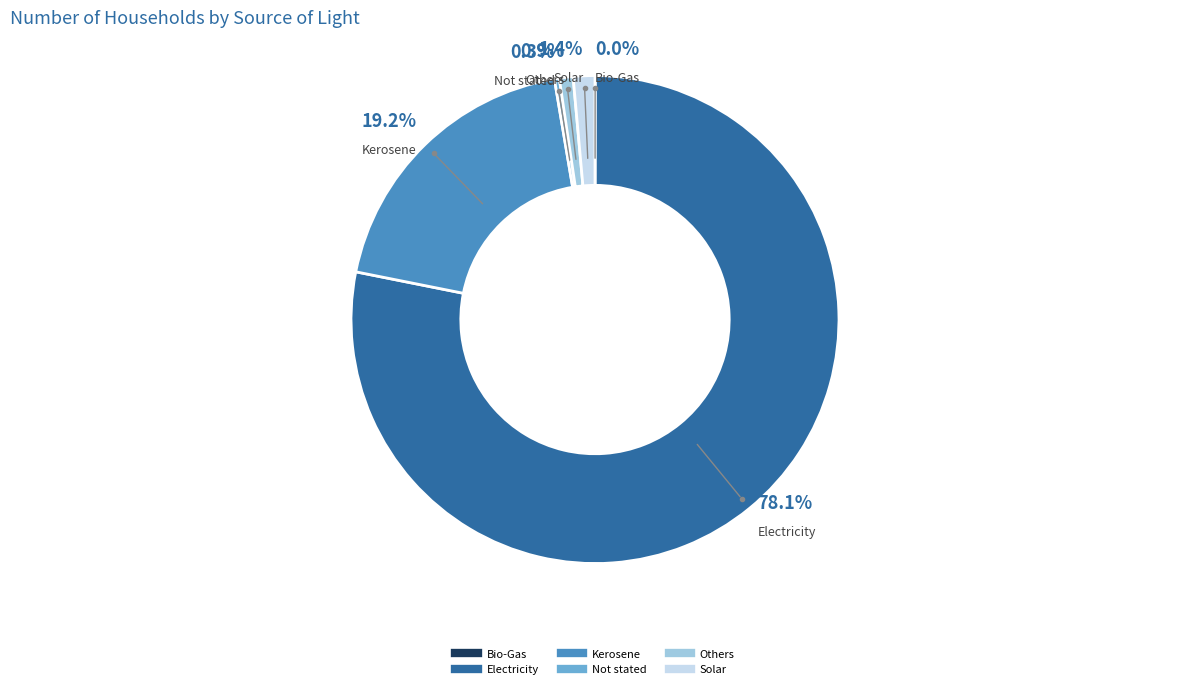

Which slice is the largest?

Electricity